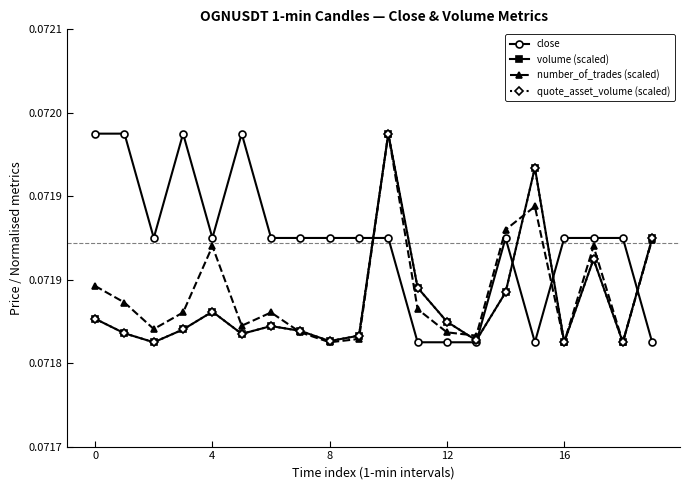

What are all the series names shown in the legend?

close, volume (scaled), number_of_trades (scaled), quote_asset_volume (scaled)